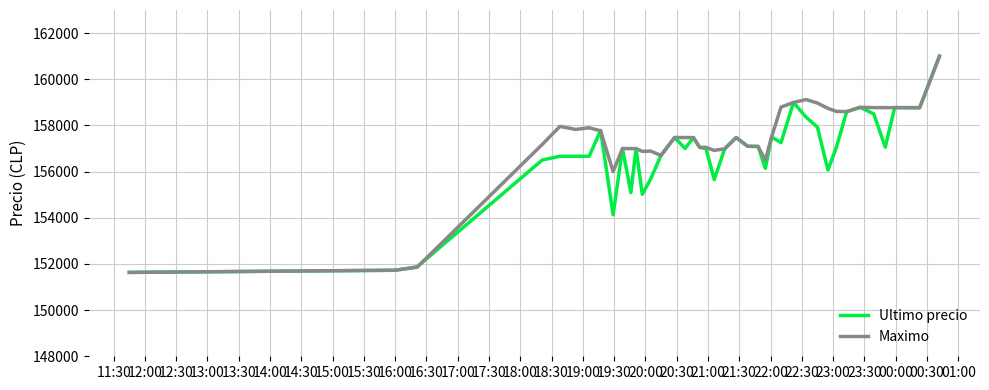

Rank the series by their average value, from highest to lowest.

Maximo, Ultimo precio